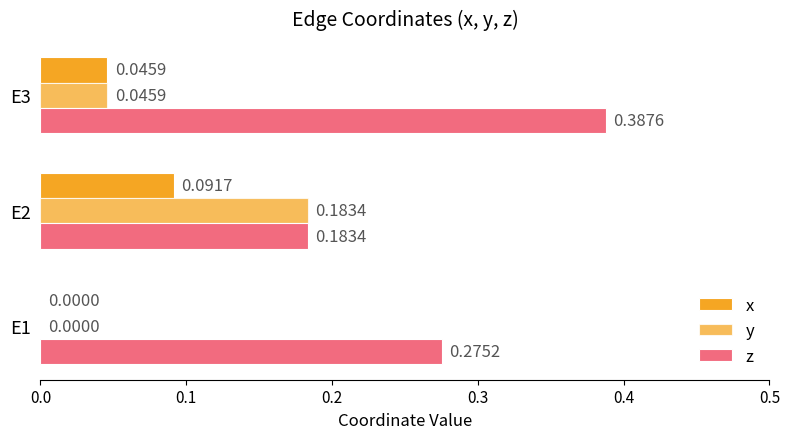

How many series are shown in this chart?

3